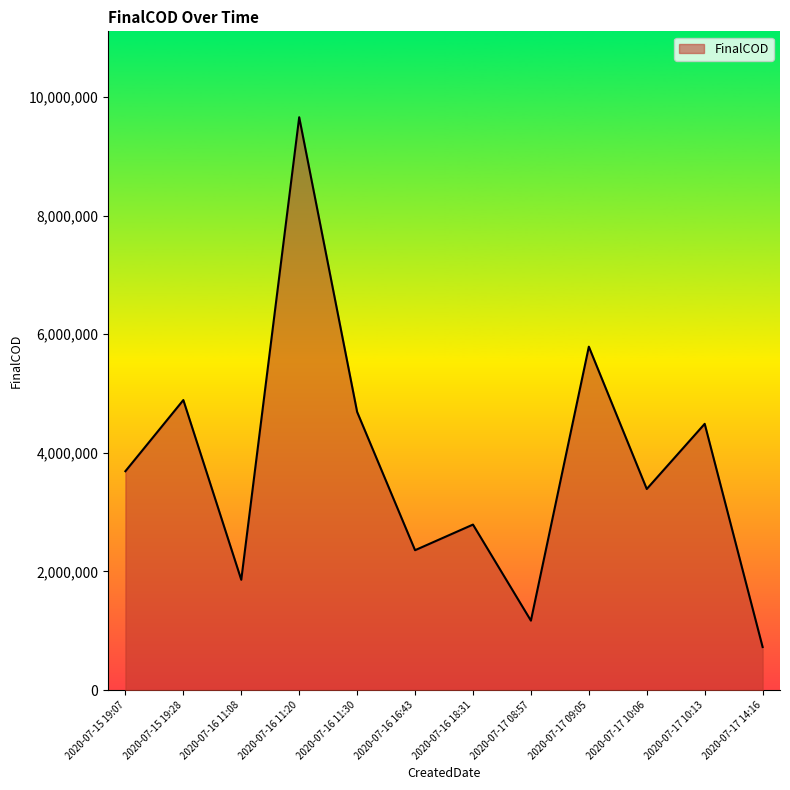

Is it true that the value at 2020-07-16 16:43 is 2358000?

True